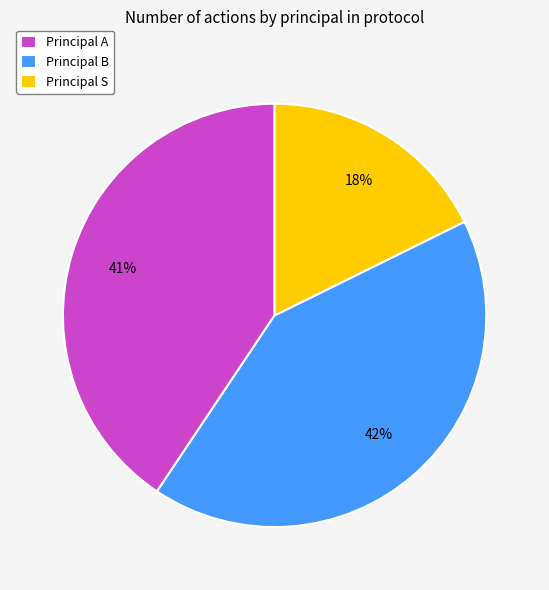

What is the largest slice in the pie chart?

Principal B